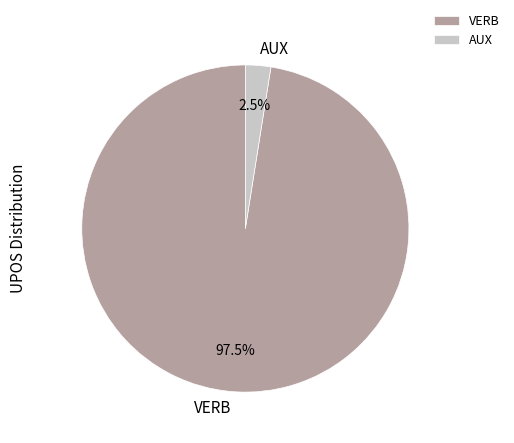

Is it true that VERB is 91% of the pie?

False